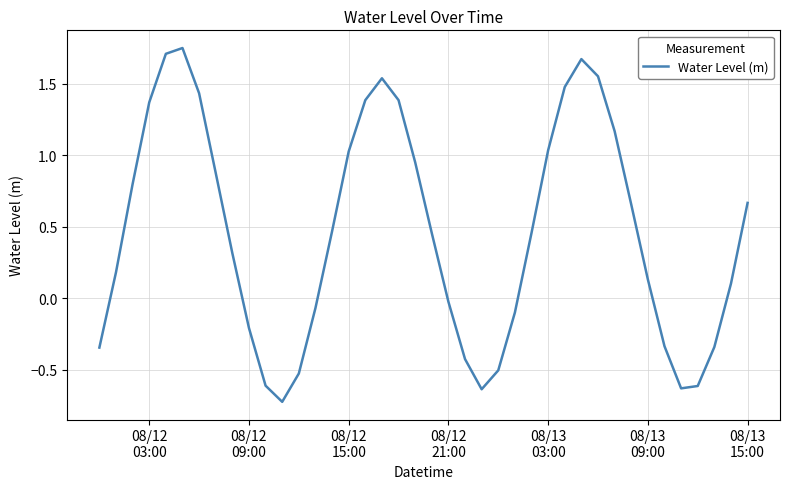

What is the minimum value shown in the chart?

-0.7